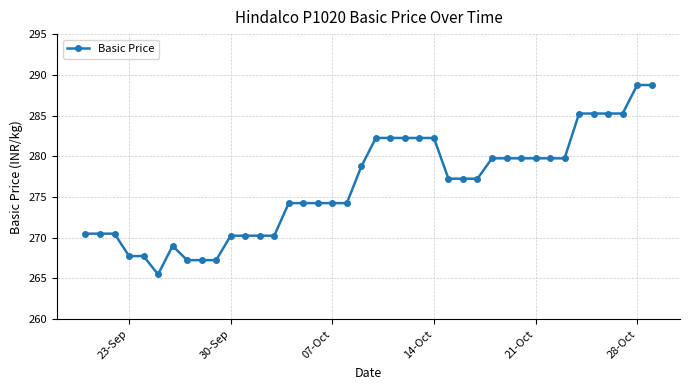

What is the difference between the second highest and second lowest values?

21.5